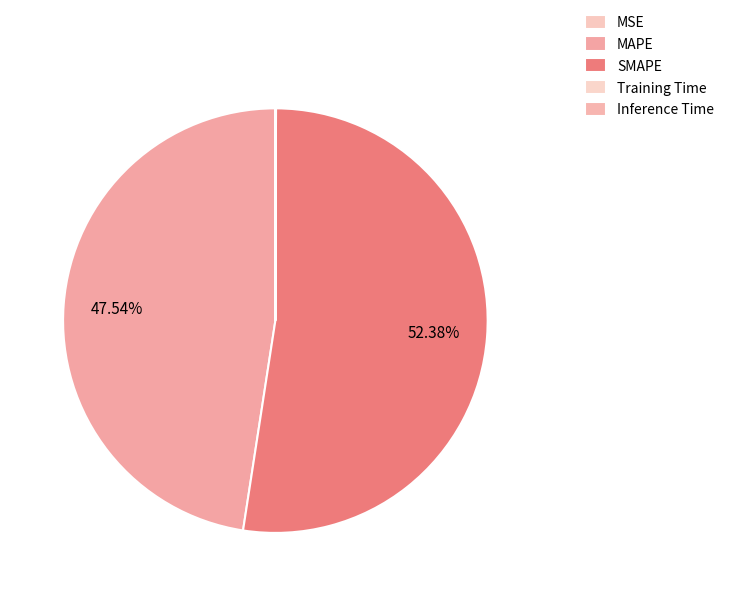

Which has a higher value, SMAPE or Inference Time?

SMAPE